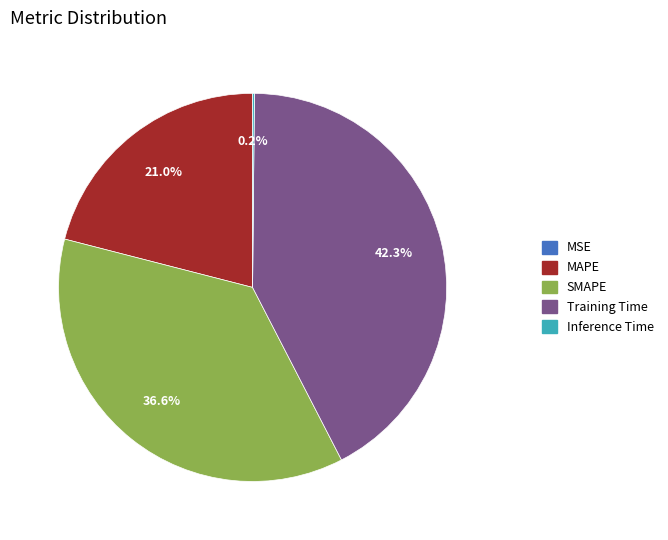

Which category has the biggest portion of the pie?

Training Time